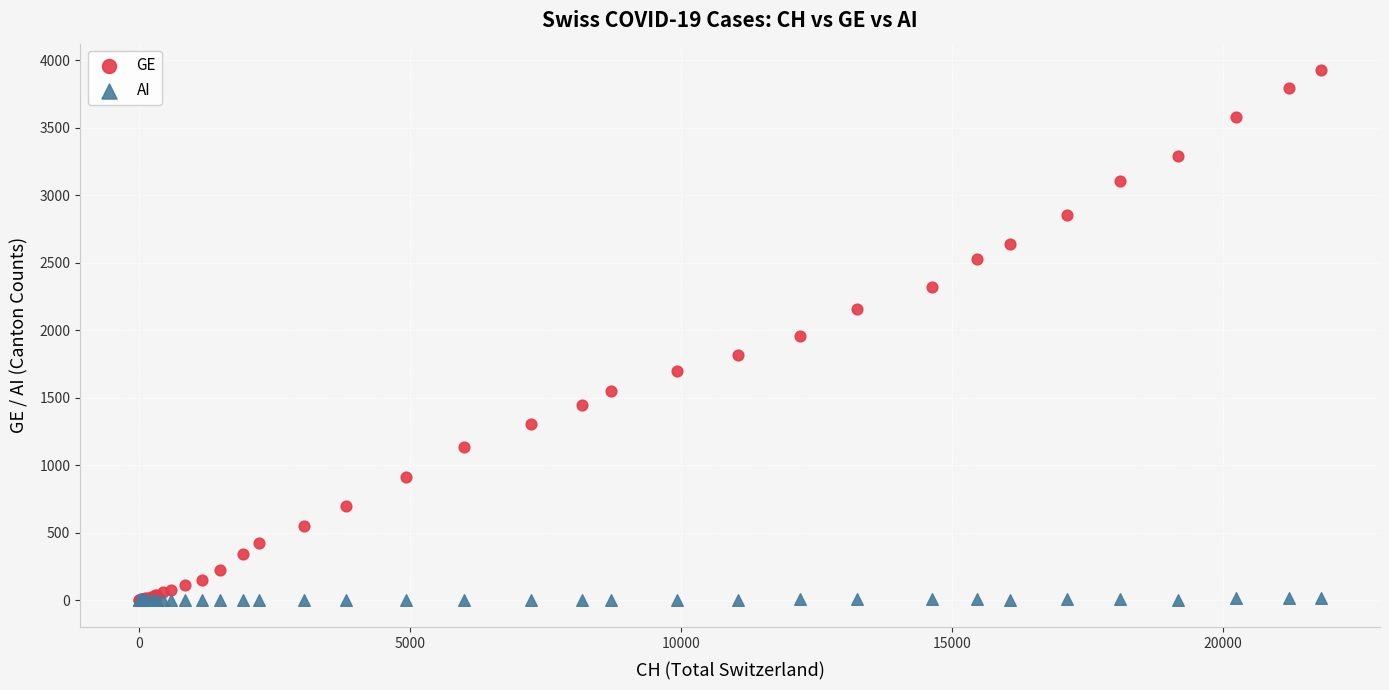

What are all the series names shown in the legend?

GE, AI